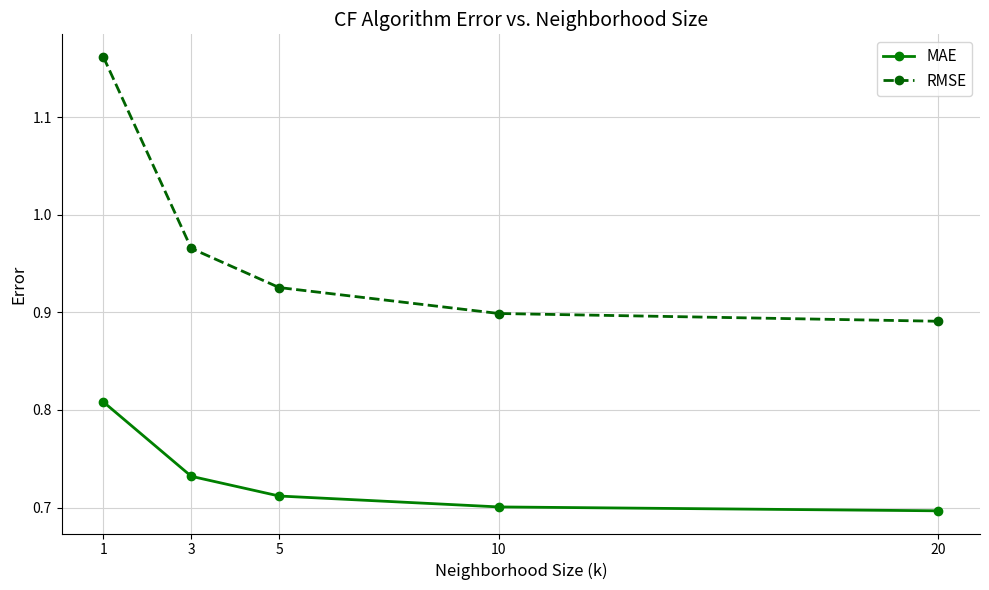

What is the sum of the MAE values at 20 and 3?

1.4